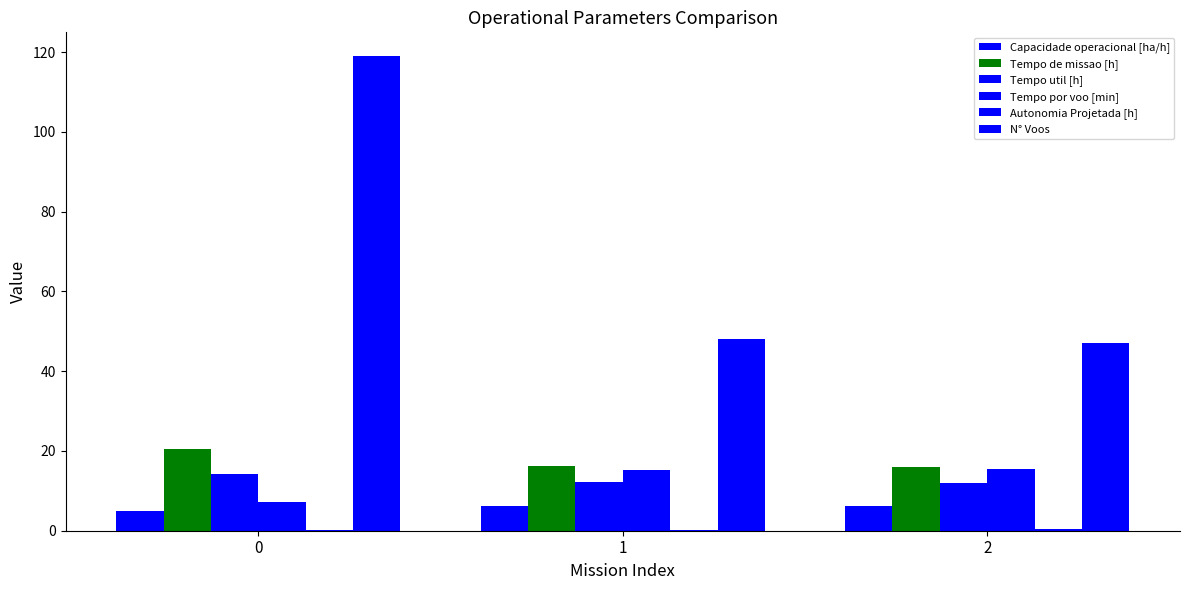

Rank the categories by Tempo de missao [h] value from highest to lowest.

0, 1, 2